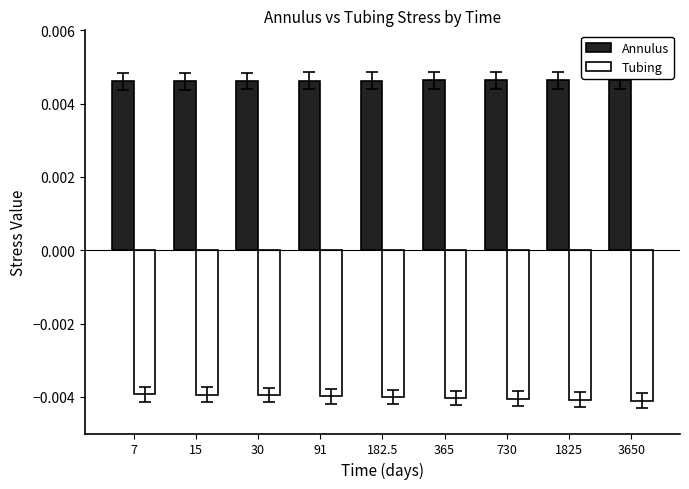

List the series in order of their peak value, lowest first.

Tubing, Annulus